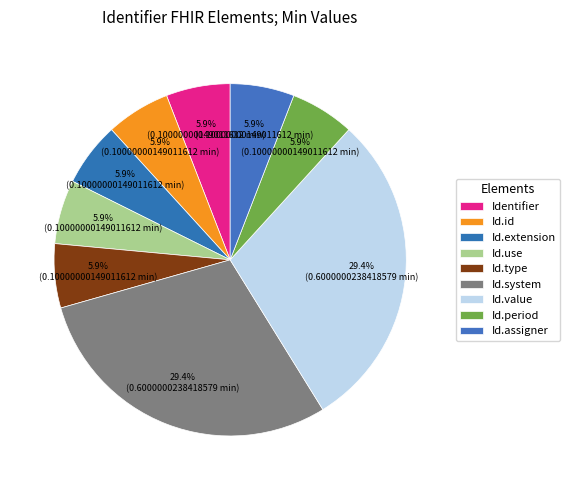

Rank the categories by value from lowest to highest.

Identifier, Identifier.id, Identifier.extension, Identifier.use, Identifier.type, Identifier.period, Identifier.assigner, Identifier.system, Identifier.value